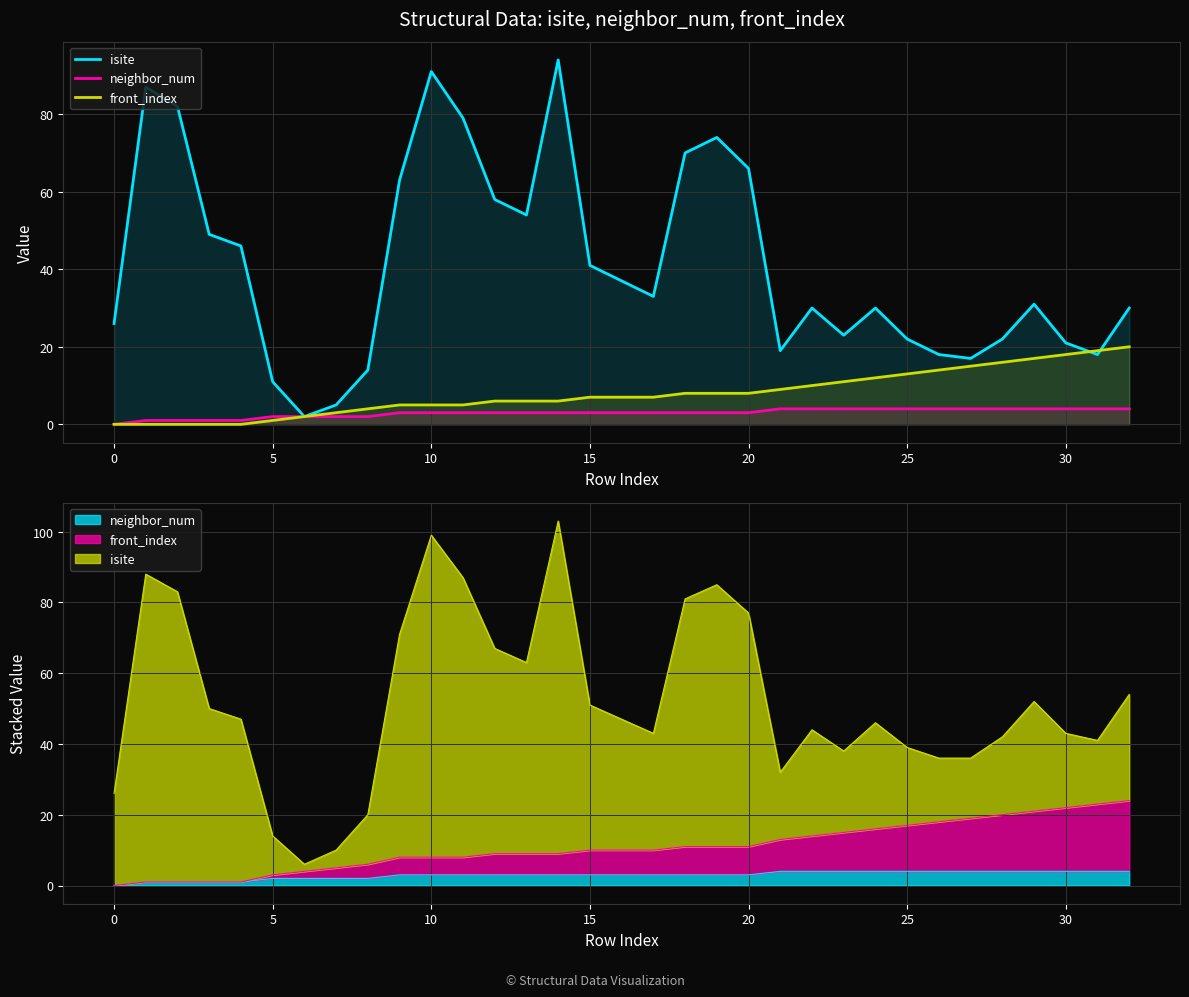

Which series changed the most between −5 and 27?

front_index